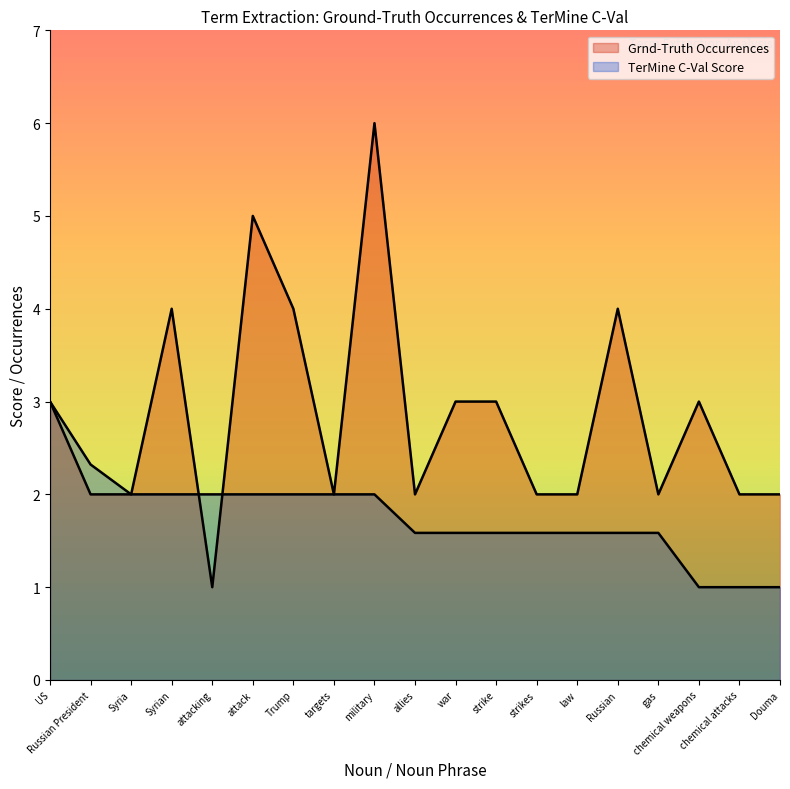

What is the approximate value at strikes?

2